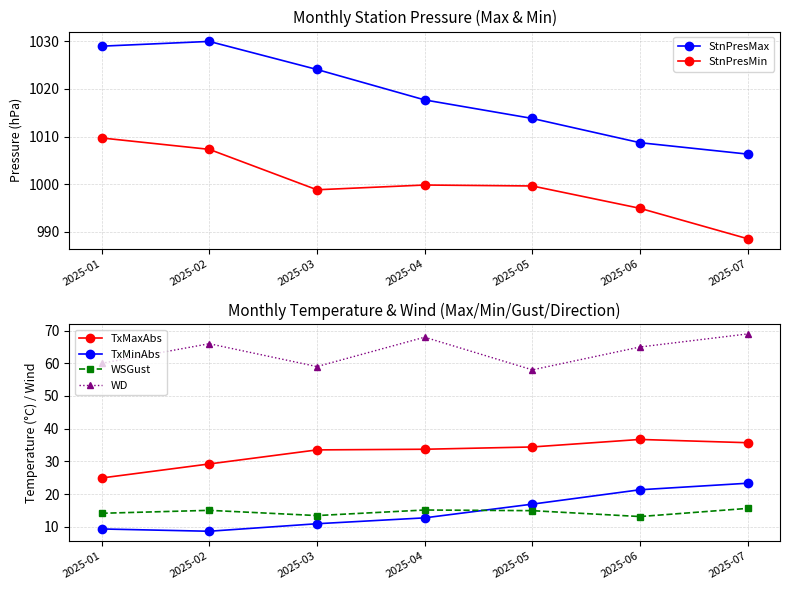

True or false: TxMaxAbs and StnPresMax cross at least once.

False